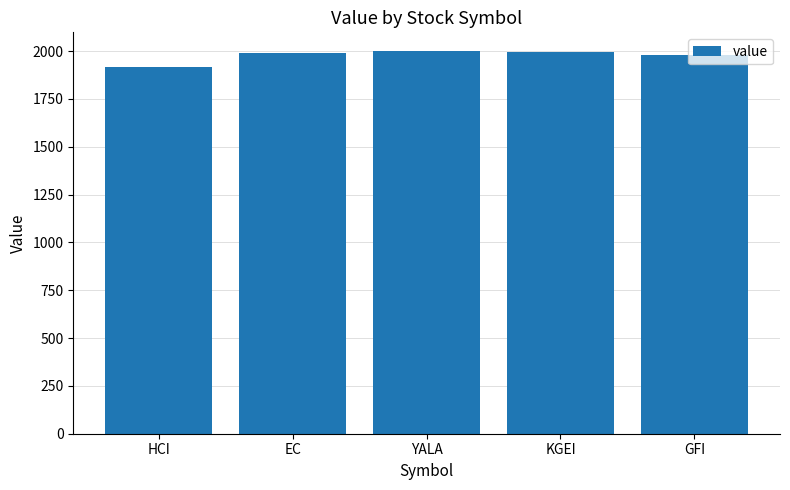

True or false: the data shows 3255.6 at KGEI.

False